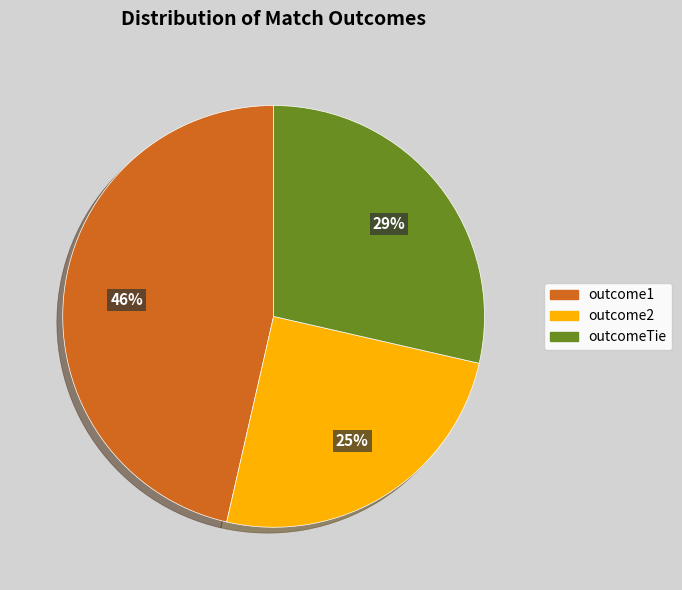

Is there a majority slice in this chart?

No